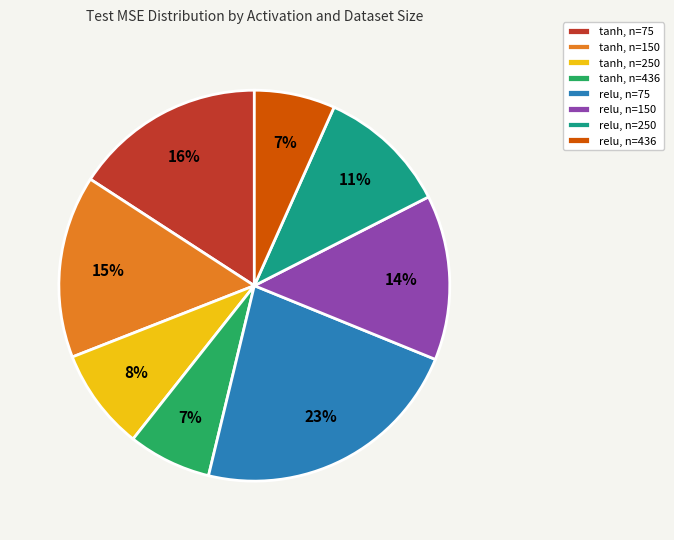

What is the largest slice in the pie chart?

relu, n=75